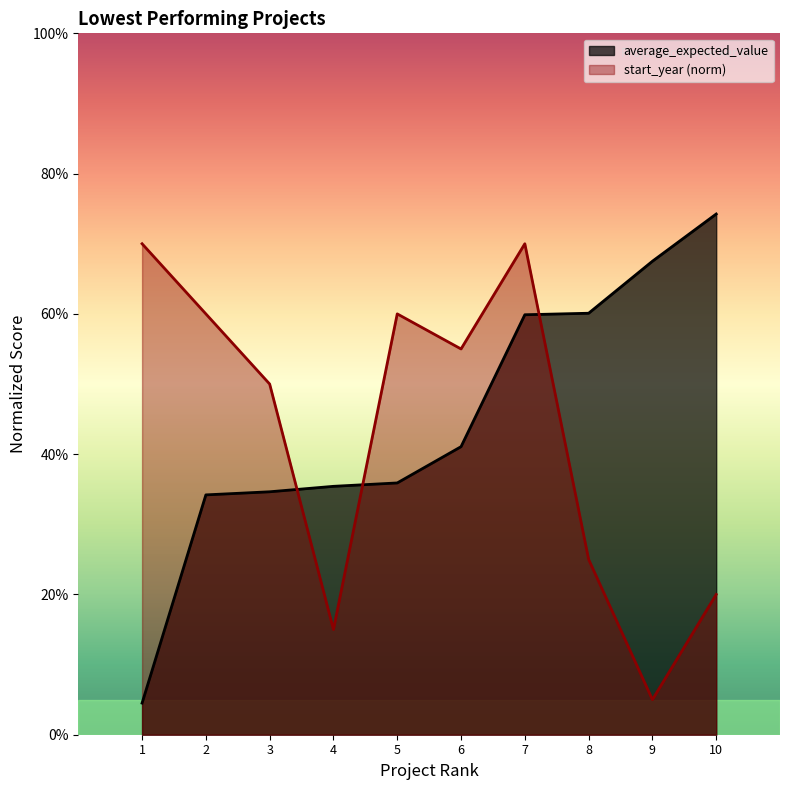

At how many categories does at least one series exceed 0?

10